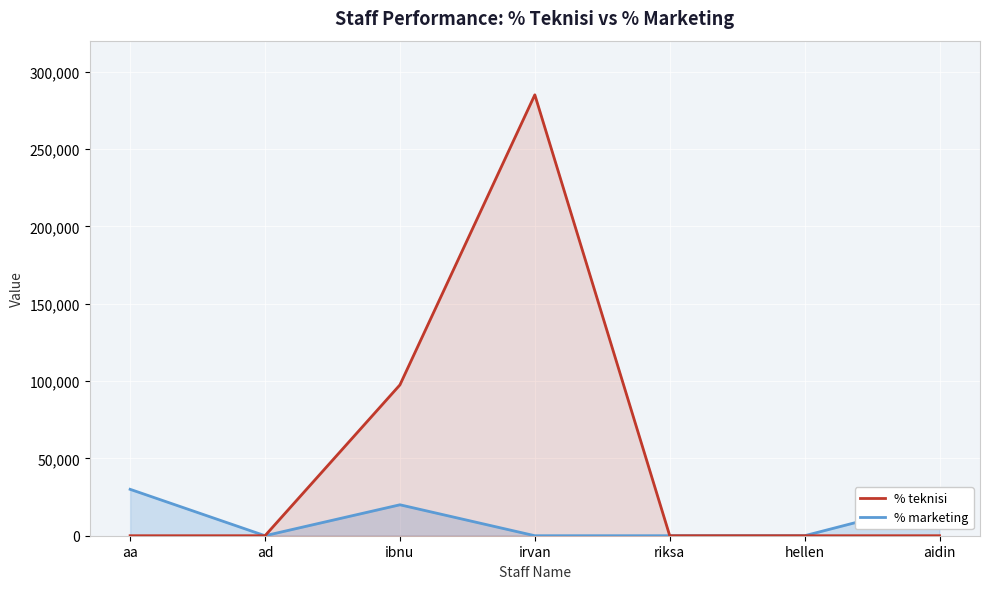

True or false: % teknisi has more than 2 points higher than both neighbors.

False